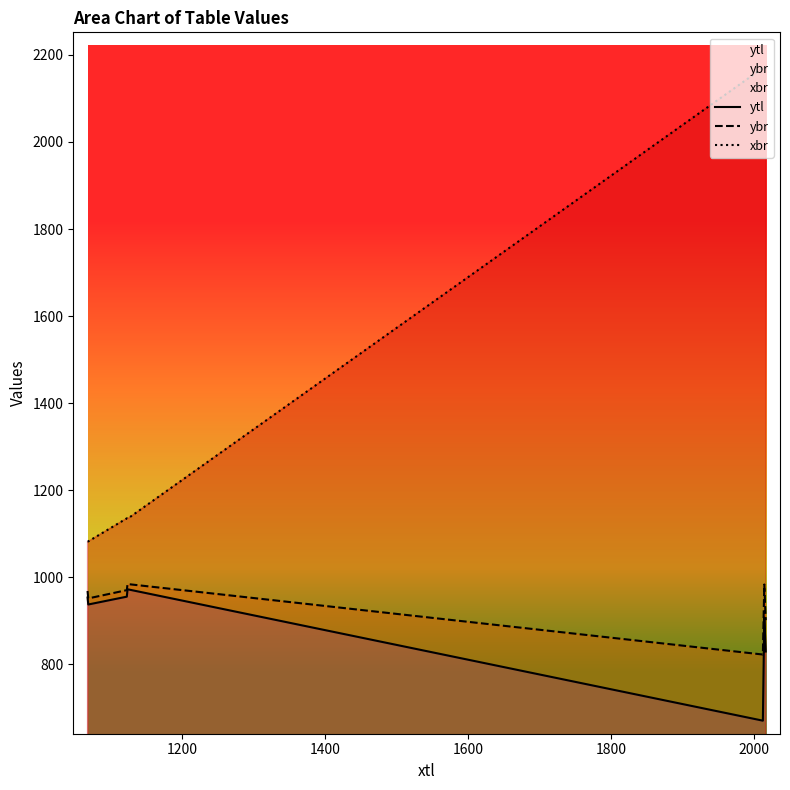

Which series has the largest total across all categories?

xbr